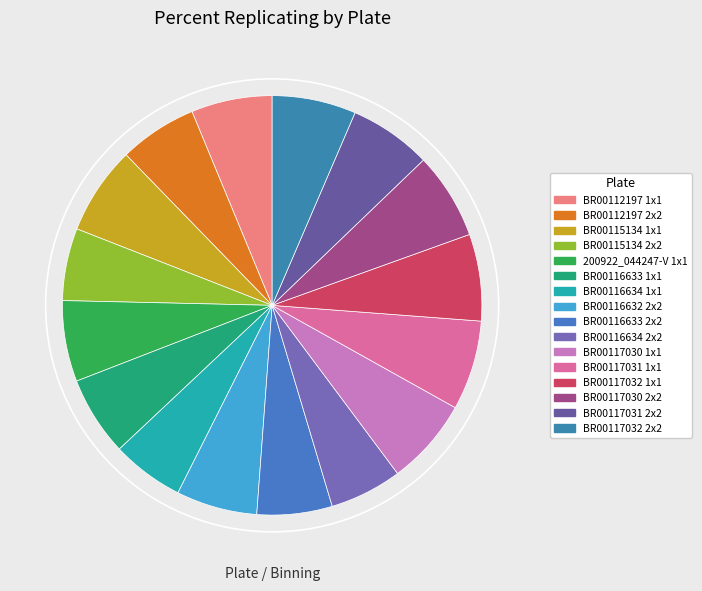

To the nearest percent, what portion does BR00116632 2x2 represent?

6%